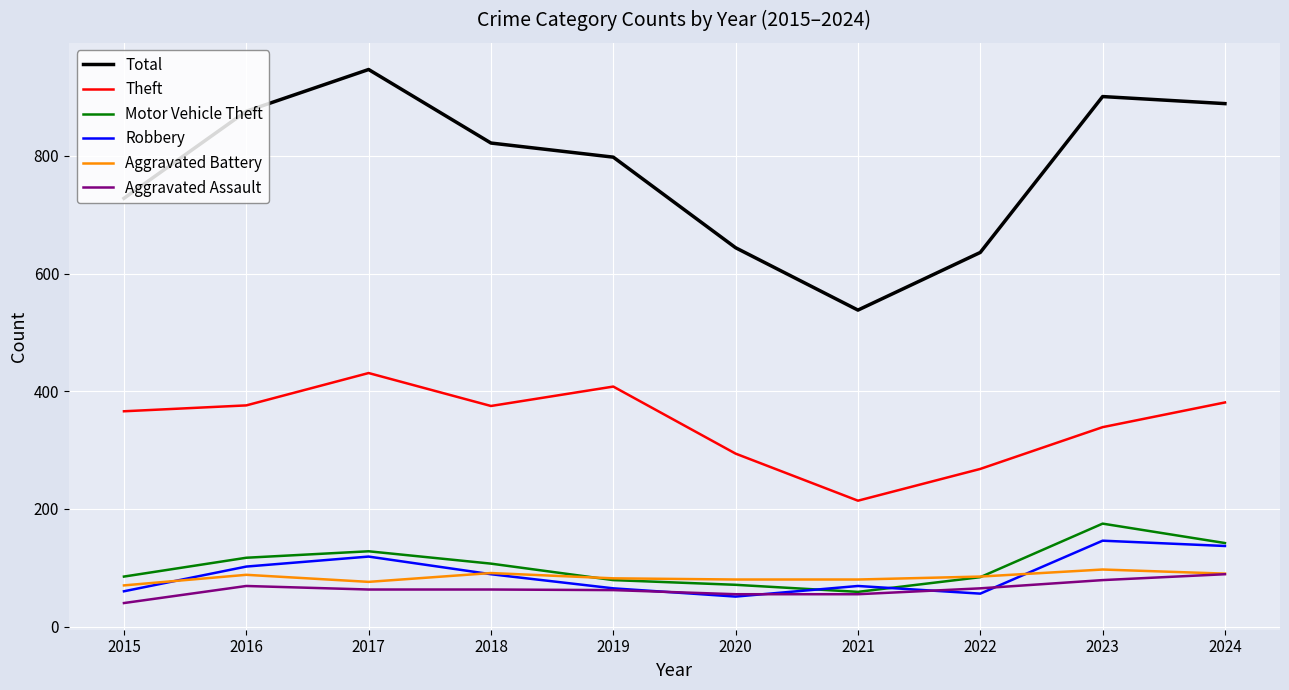

Which series has the largest range (max minus min)?

Total